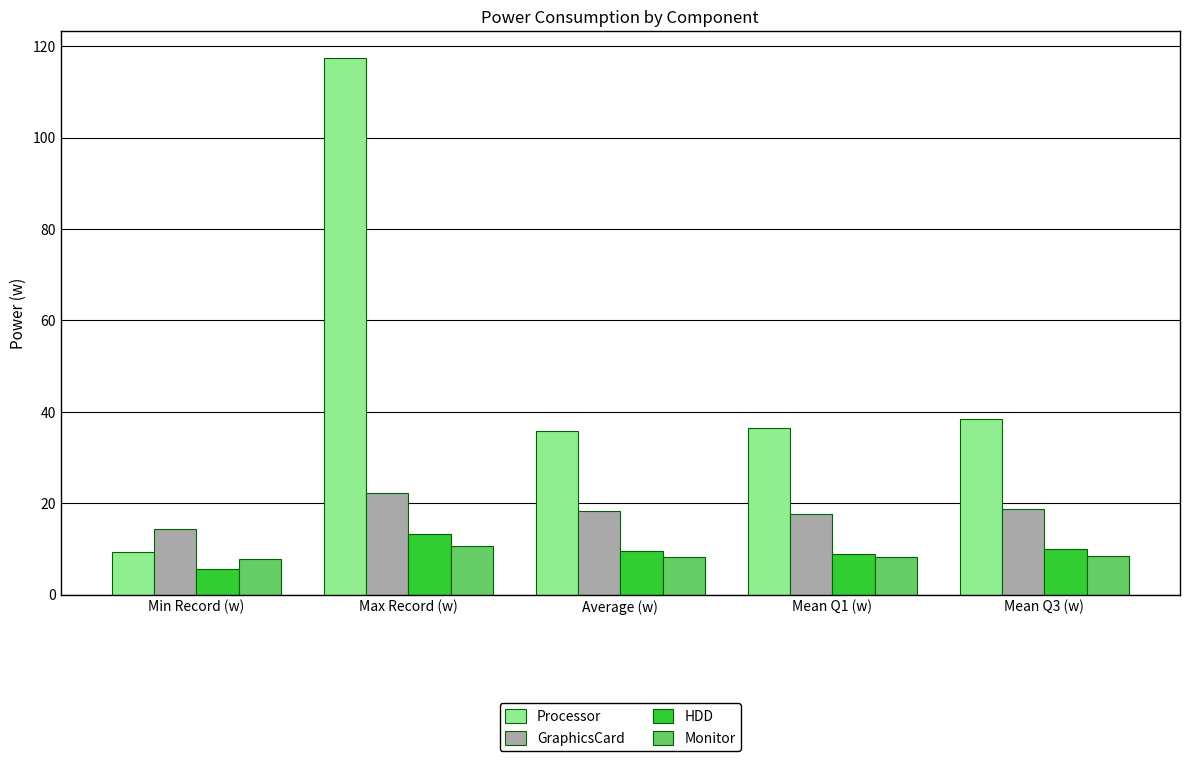

What is the label of the 3rd bar from the right?

Average (w)